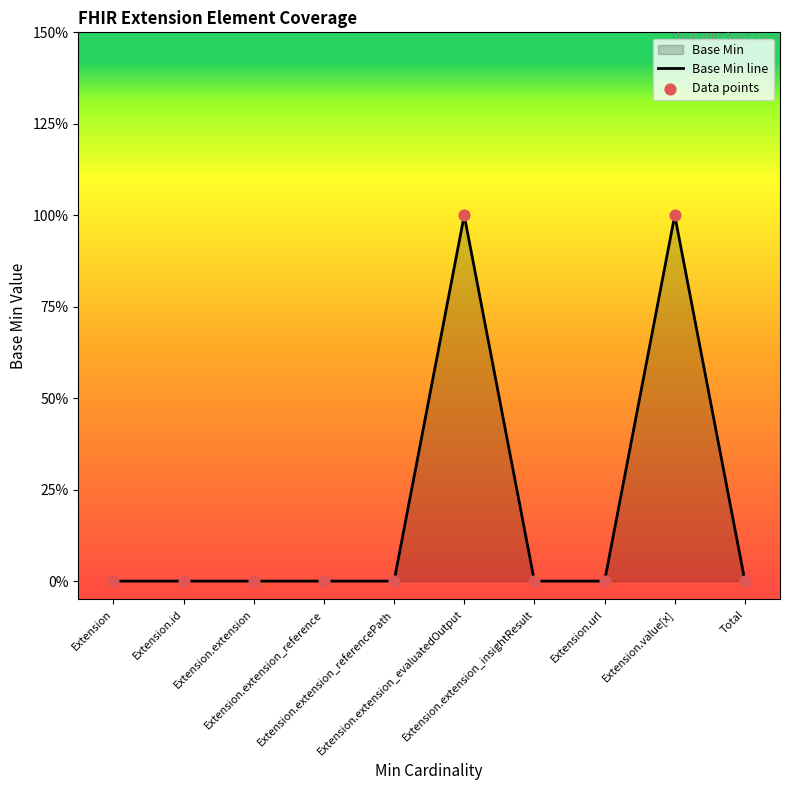

What is the total value across all series at Extension.extension_evaluatedOutput?

2